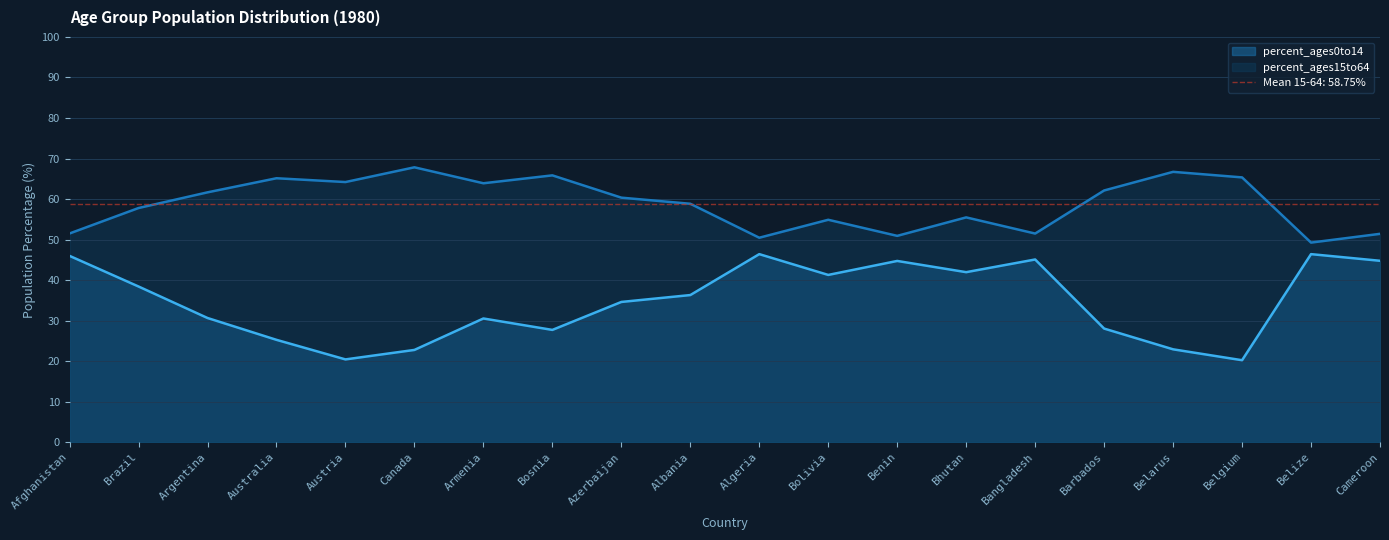

True or false: percent_ages0to14 has a value of 13.7 at Bhutan.

False